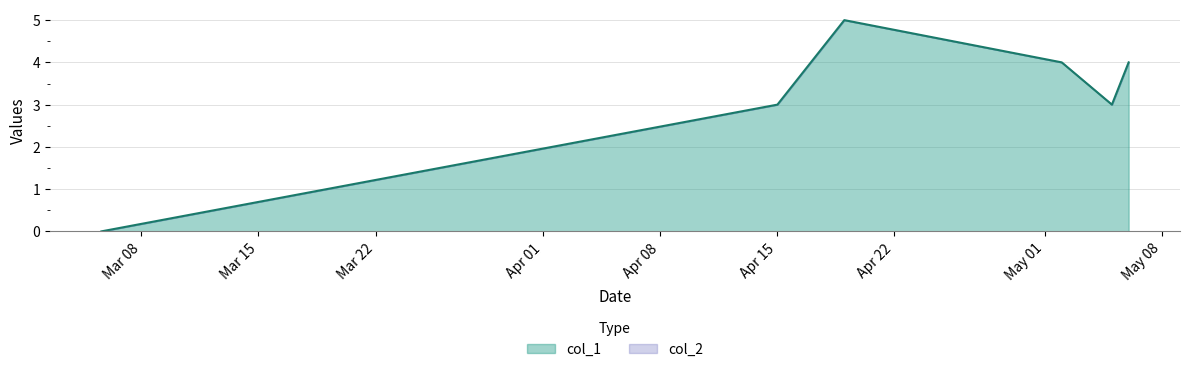

Where is the data nearest to the value 2?

1397522359